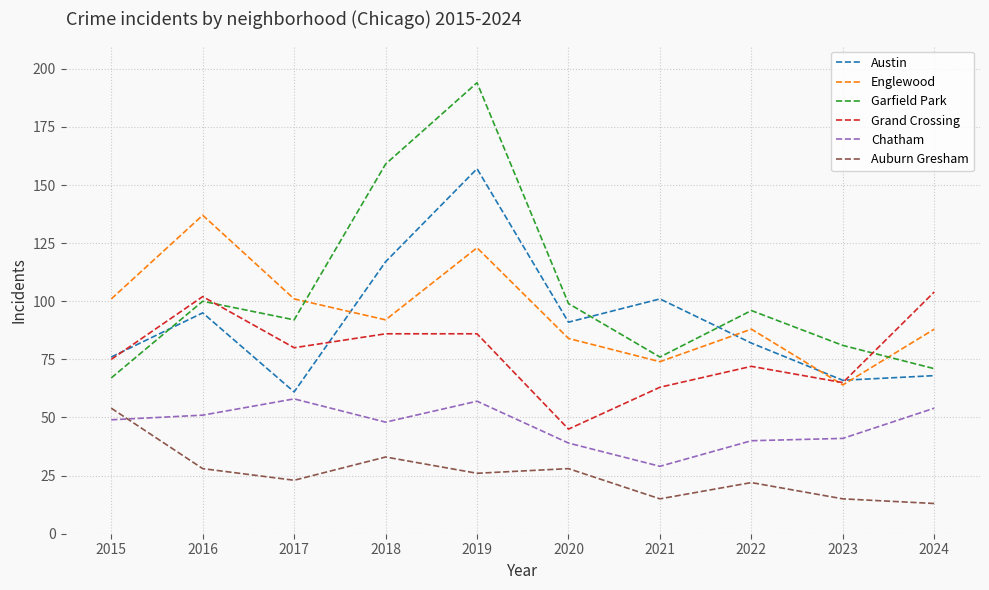

What is the spread (max minus min) of values at 2017?

78